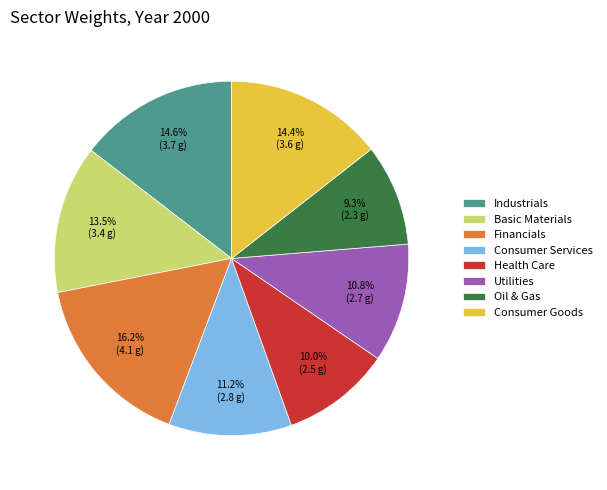

What percentage do Basic Materials and Financials together represent?

29.7%